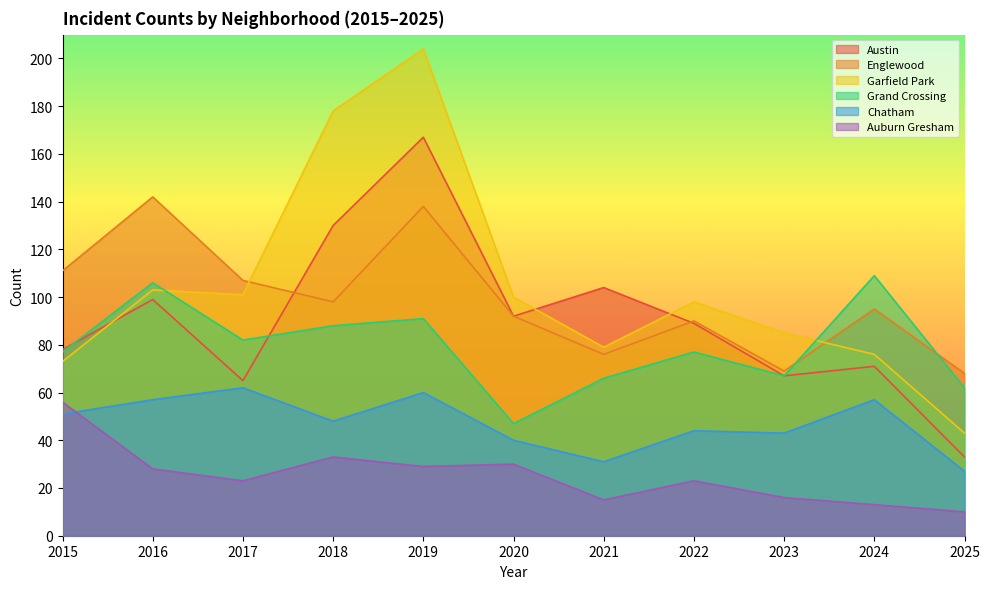

How many series are shown in this chart?

6